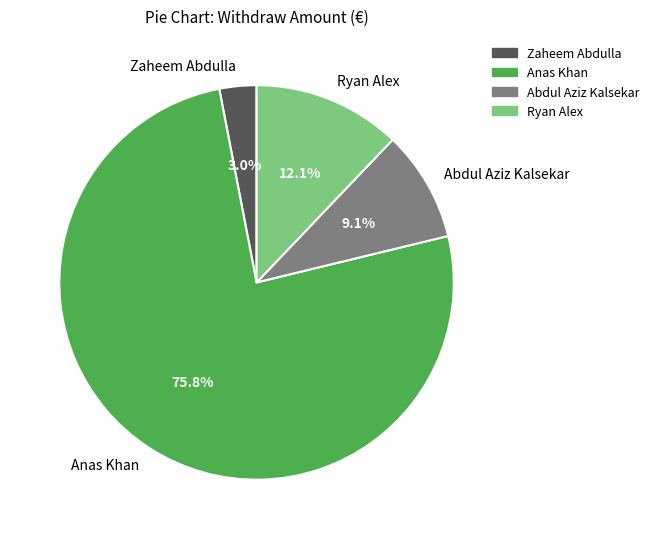

How much of the chart is everything except Anas Khan?

24.2%